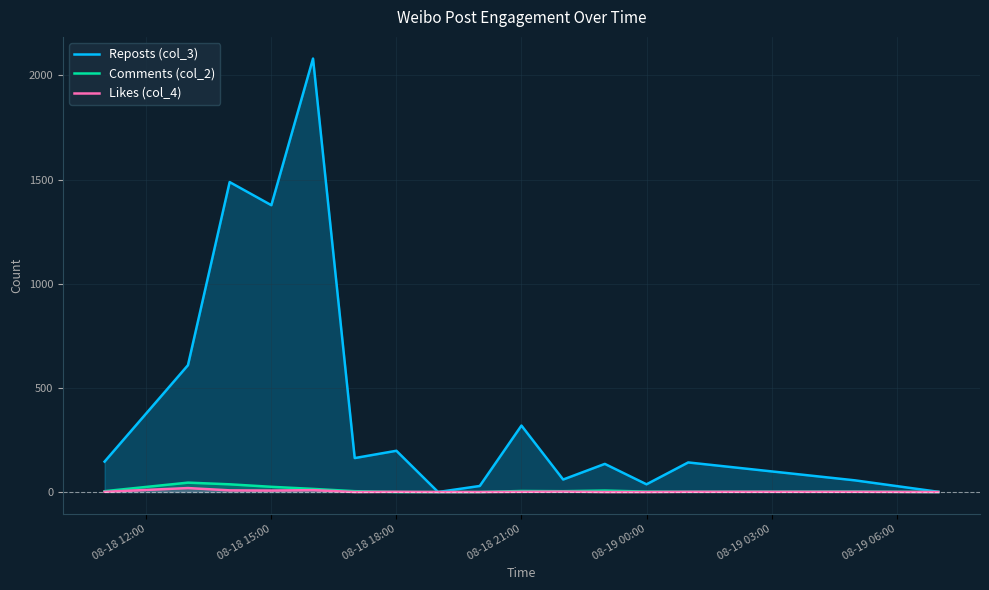

Is it true that Comments (col_2) equals 5 at 08-18 21:00?

True